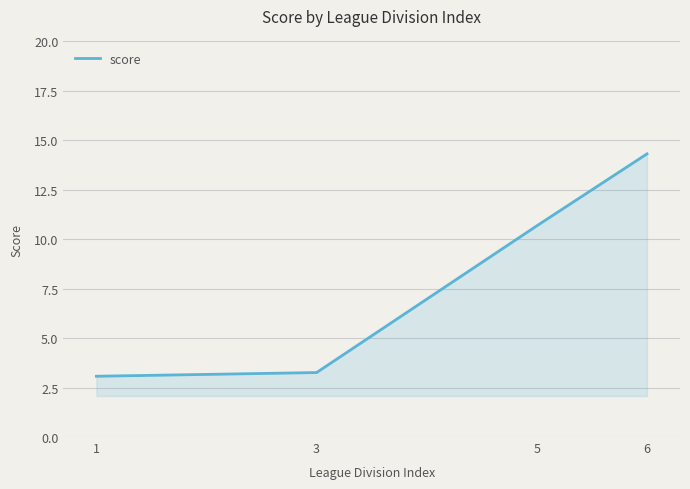

What is the sum of the values at 3 and 1?

6.3